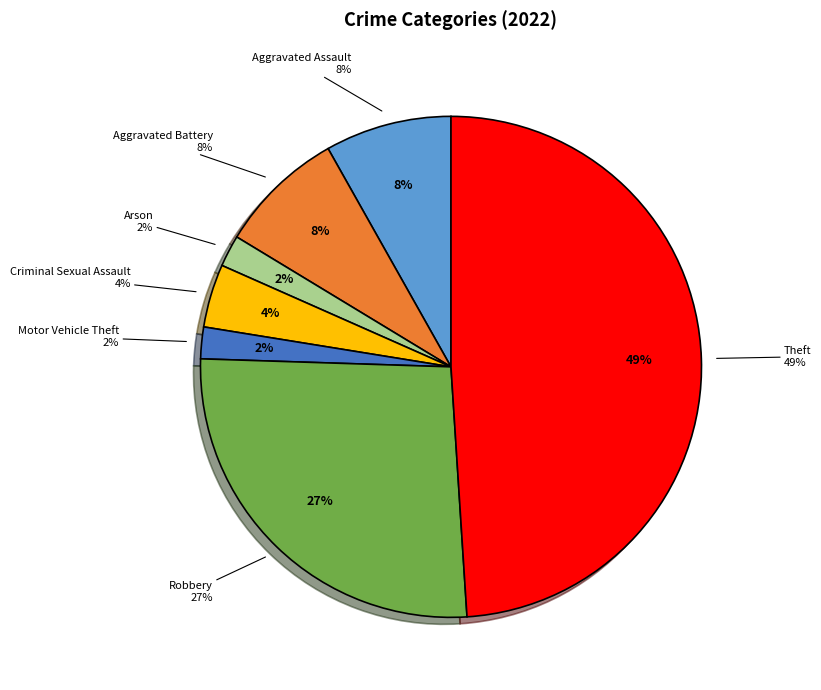

To the nearest percent, what is the combined percentage of Aggravated Assault and Robbery?

35%